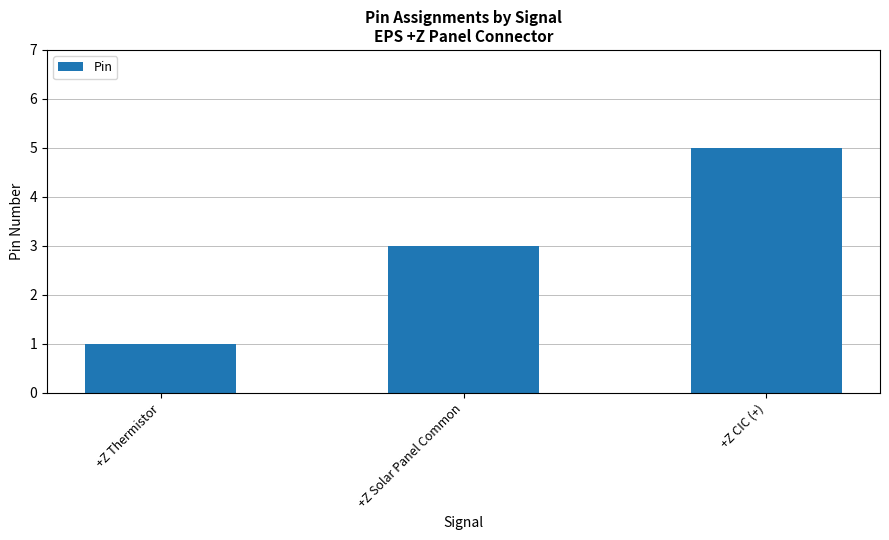

Does the chart contain stacked bars?

No